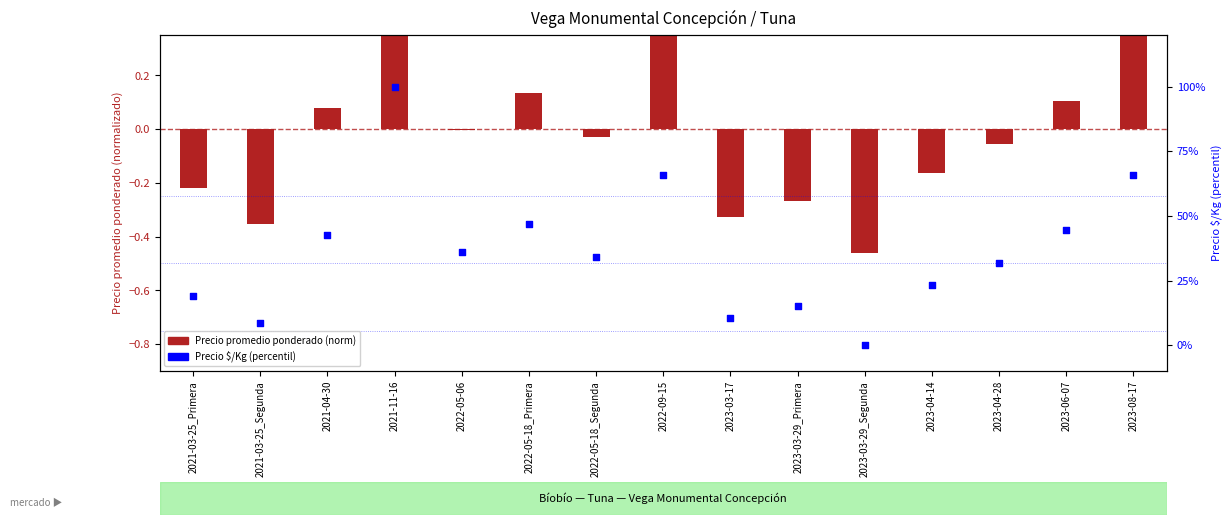

Which series reaches the maximum Y coordinate?

Precio $/Kg (norm)